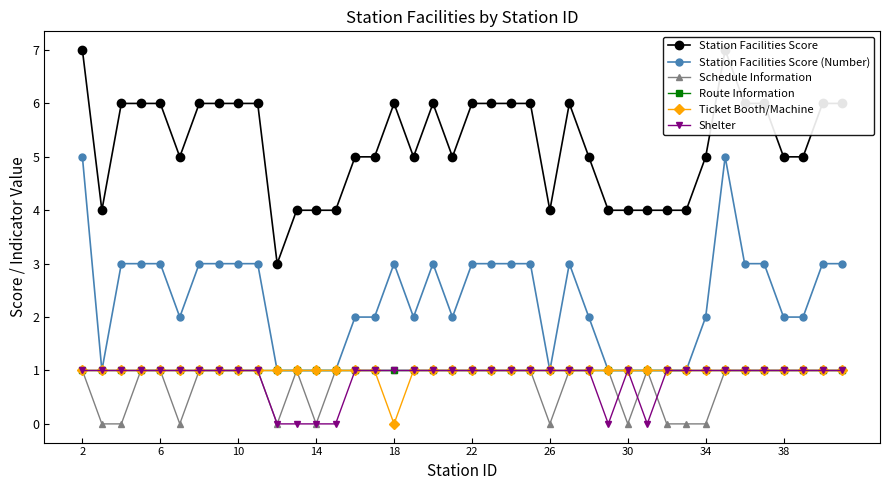

Which series has the largest total across all categories?

Station Facilities Score